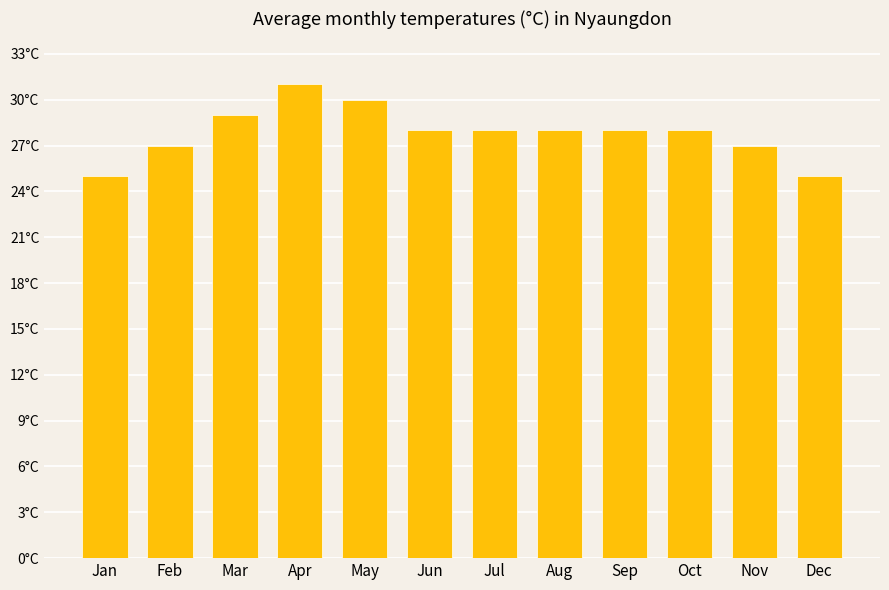

Does the chart contain any negative values?

No